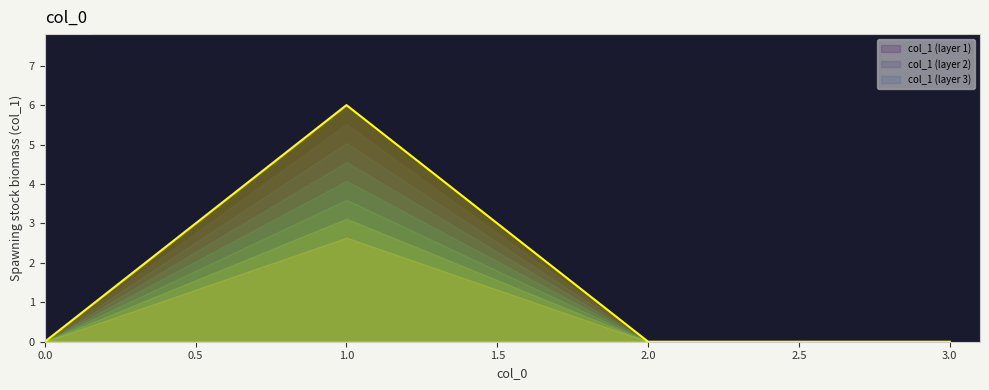

How many lines are shown in the chart?

1